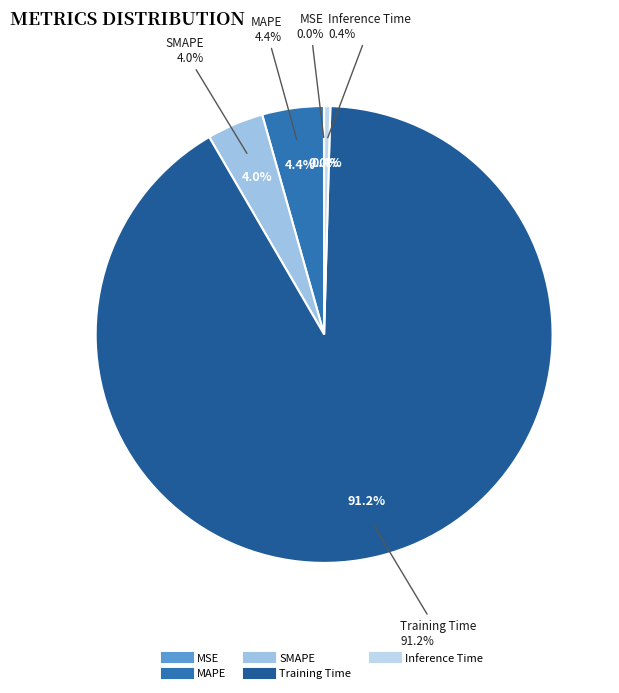

To the nearest percent, what percentage of the pie is MAPE?

4%